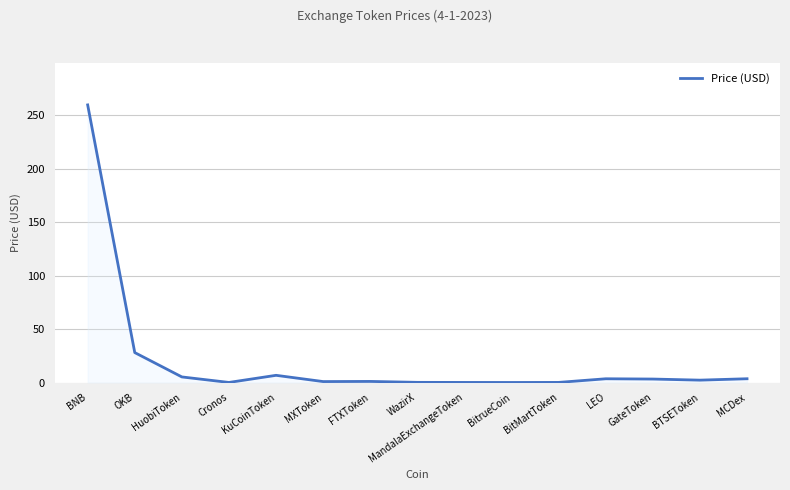

Which has a higher value, FTXToken or KuCoinToken?

KuCoinToken